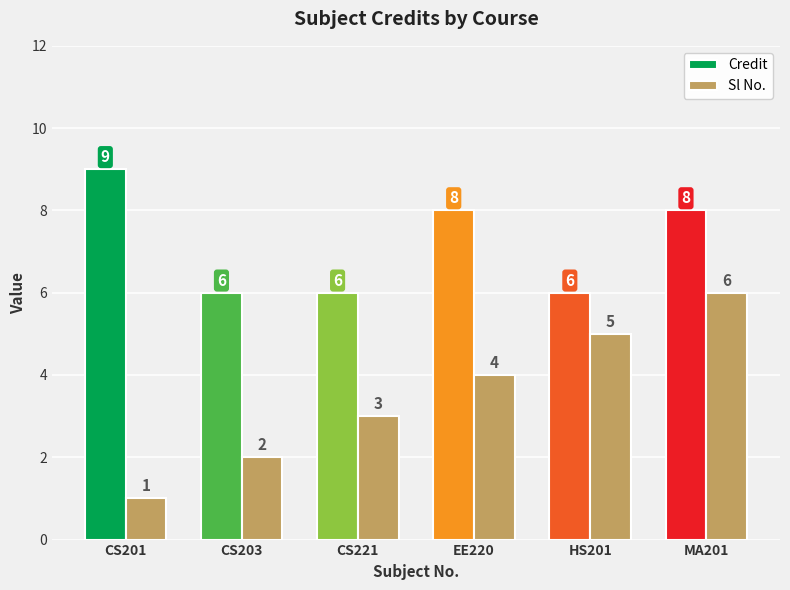

How many data points in Sl No. are less than 4?

3